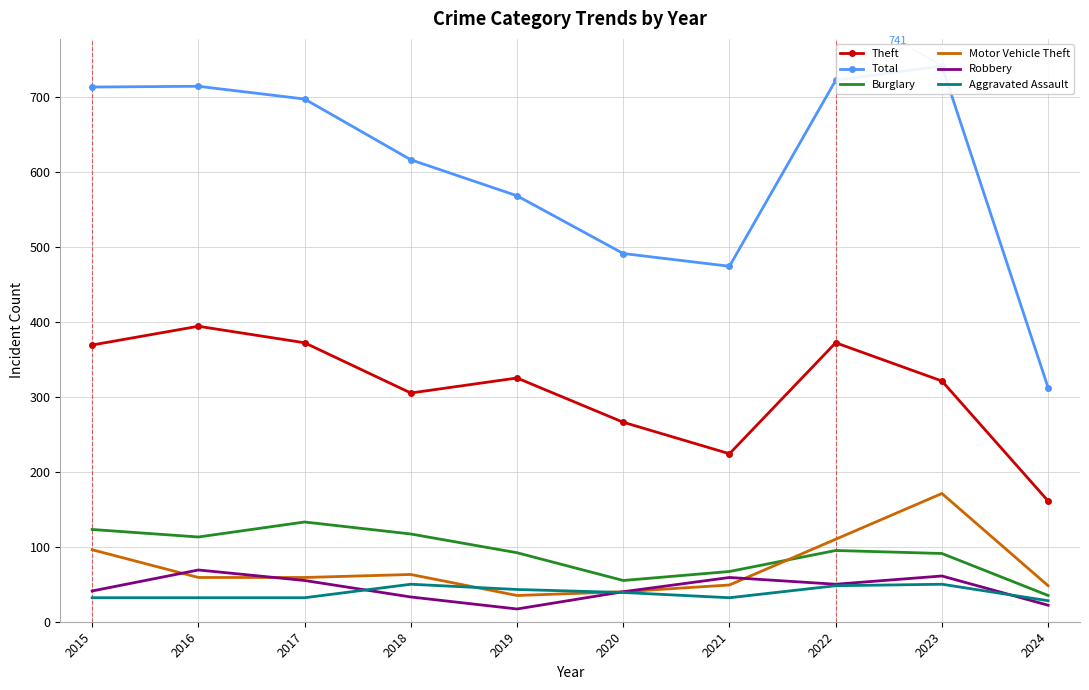

Where is the first local minimum for Total?

2021